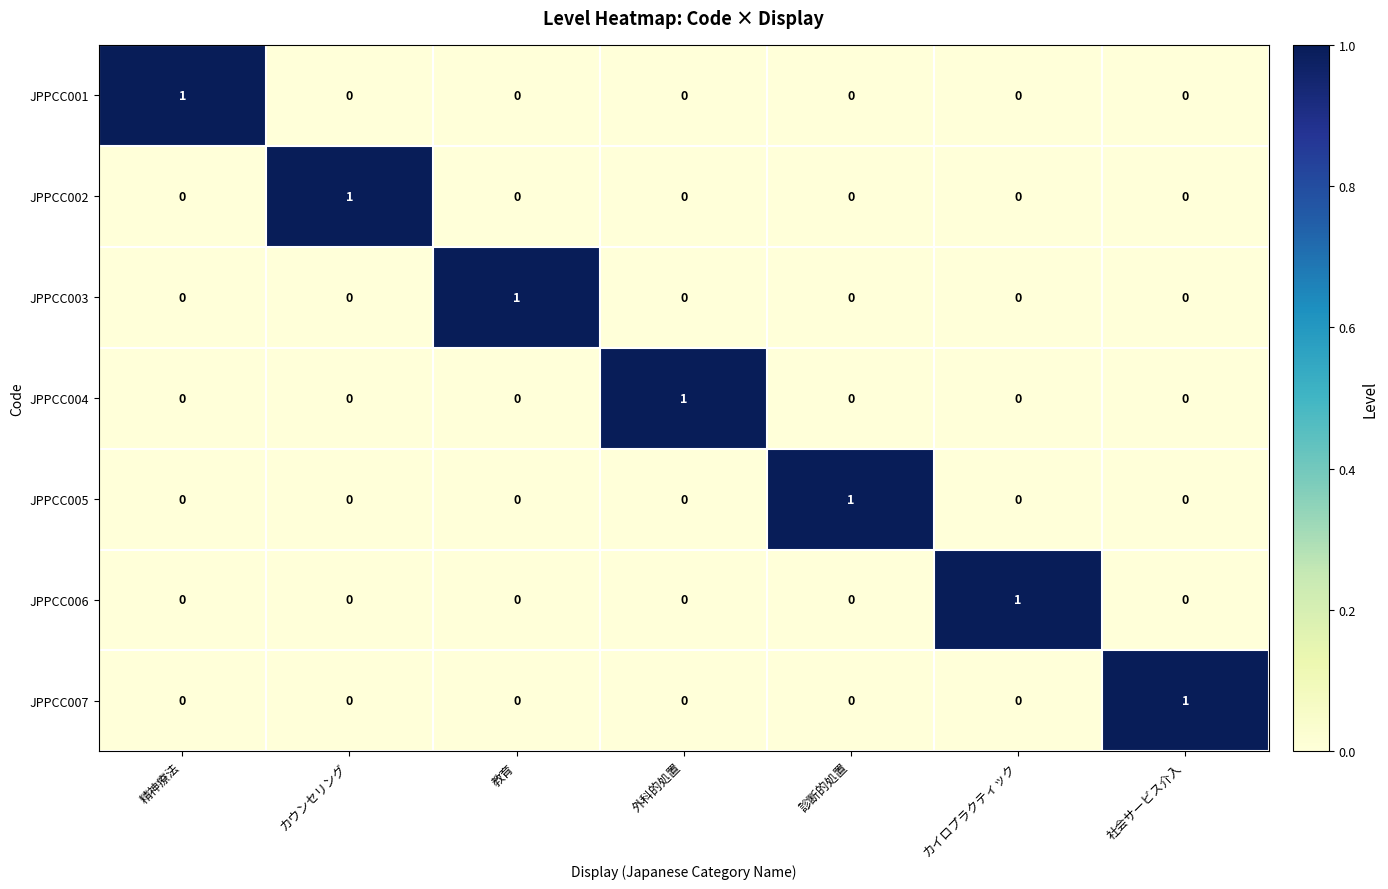

True or false: JPPCC006 has a value of 0 at 精神療法.

True